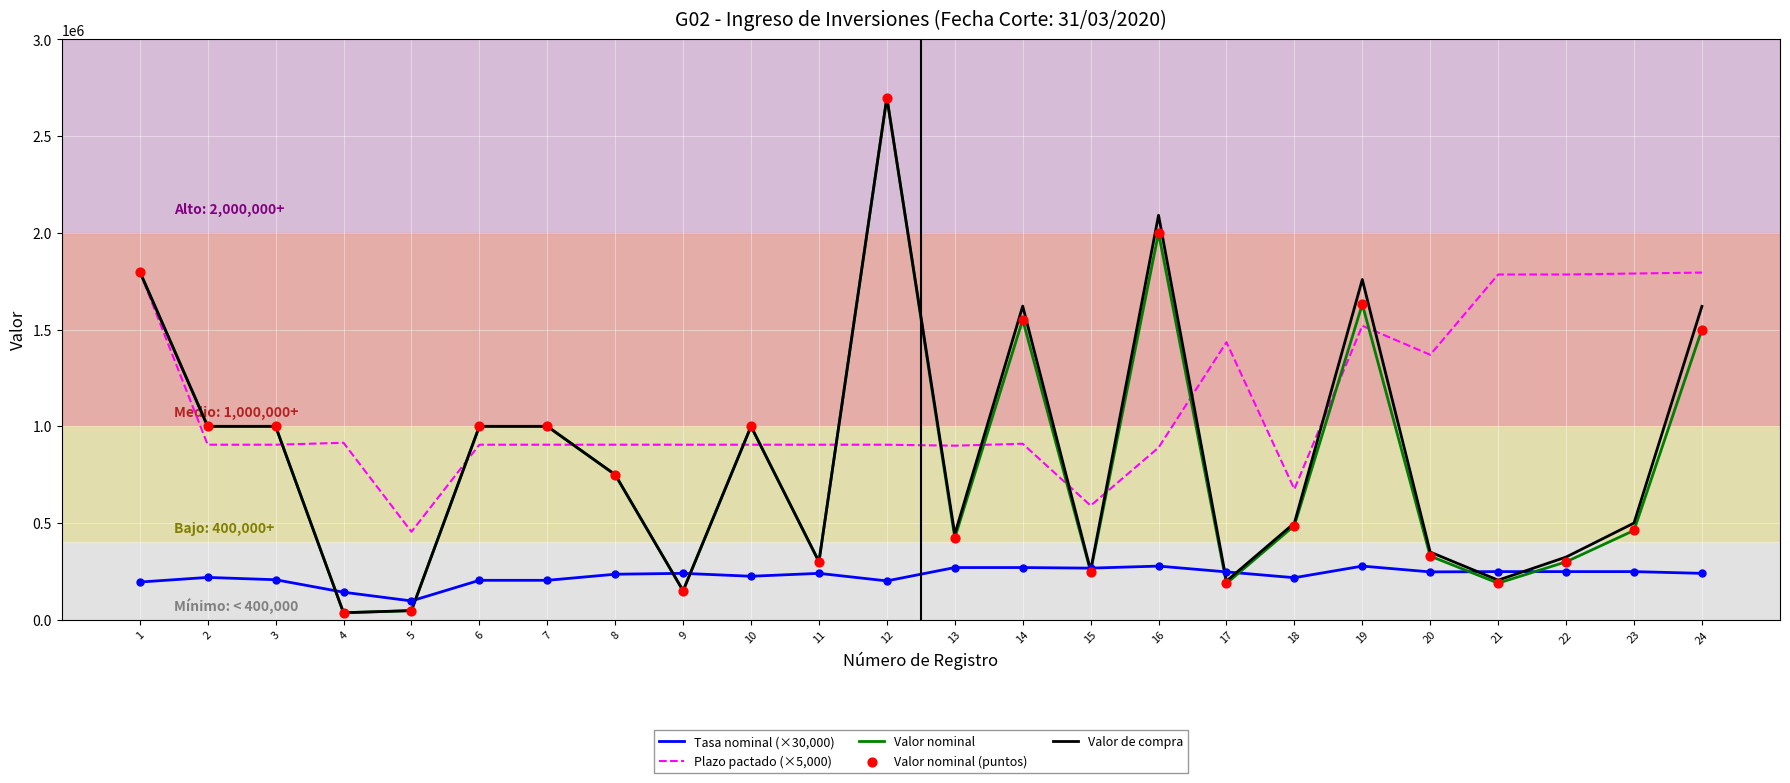

What is the total value across all series at 8?

2640500.0